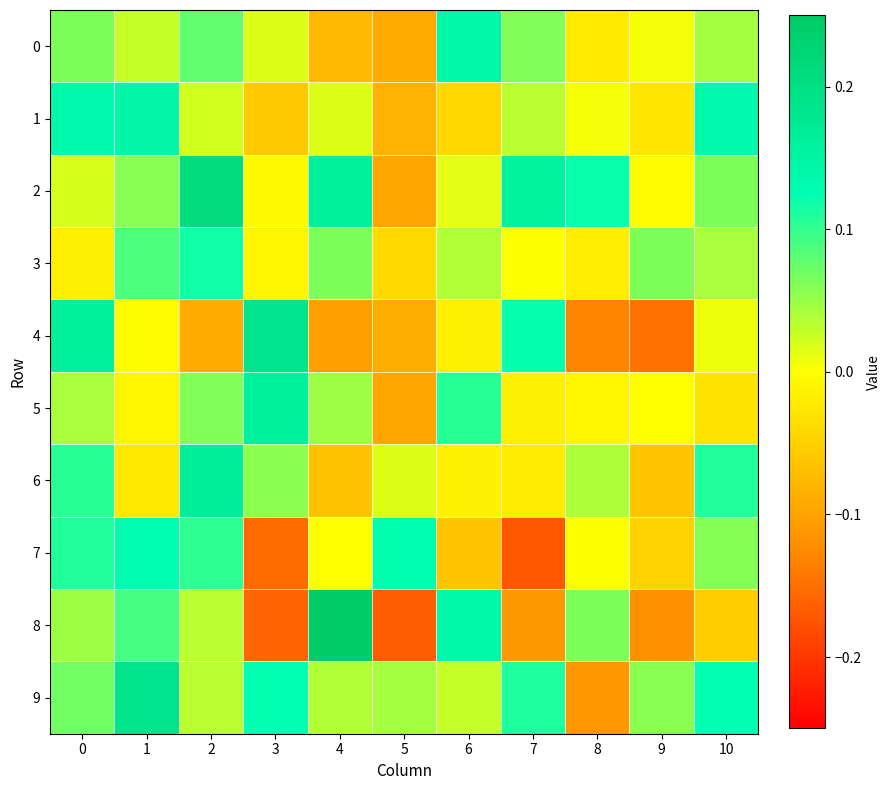

How many data points does each series have?

11